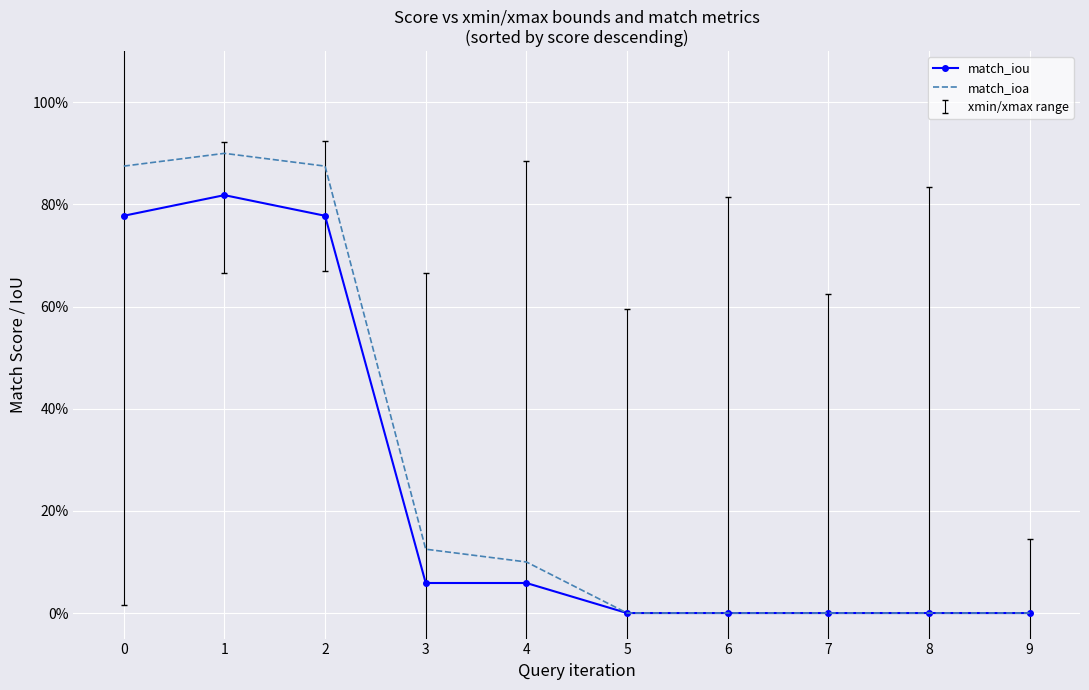

What is the total value across all series at 3?

0.2